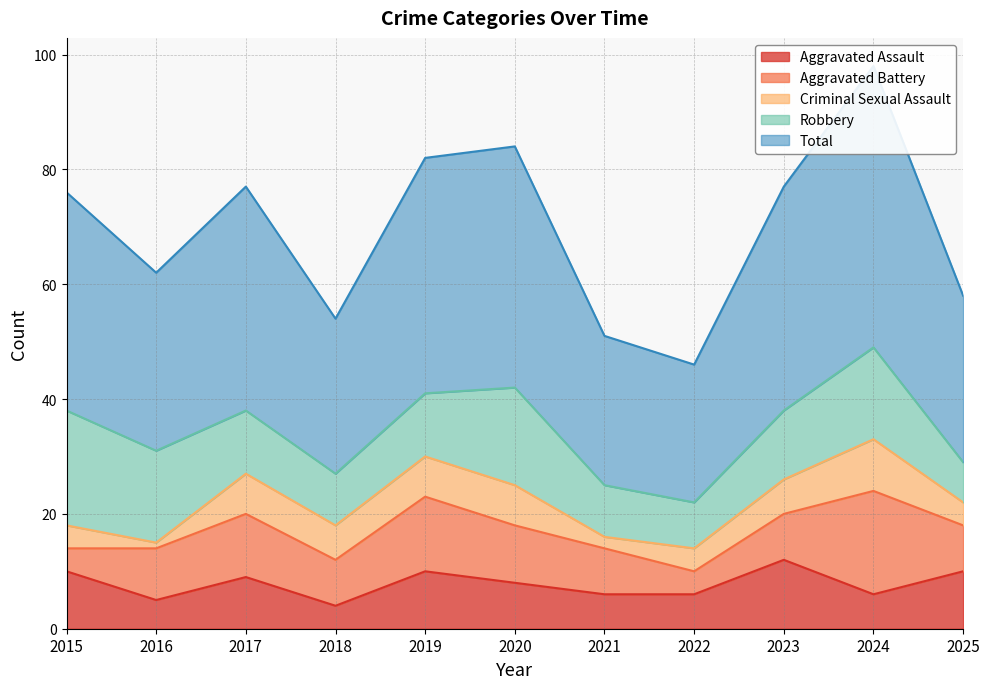

The Aggravated Battery series shows 18 at 2017. True or false?

False